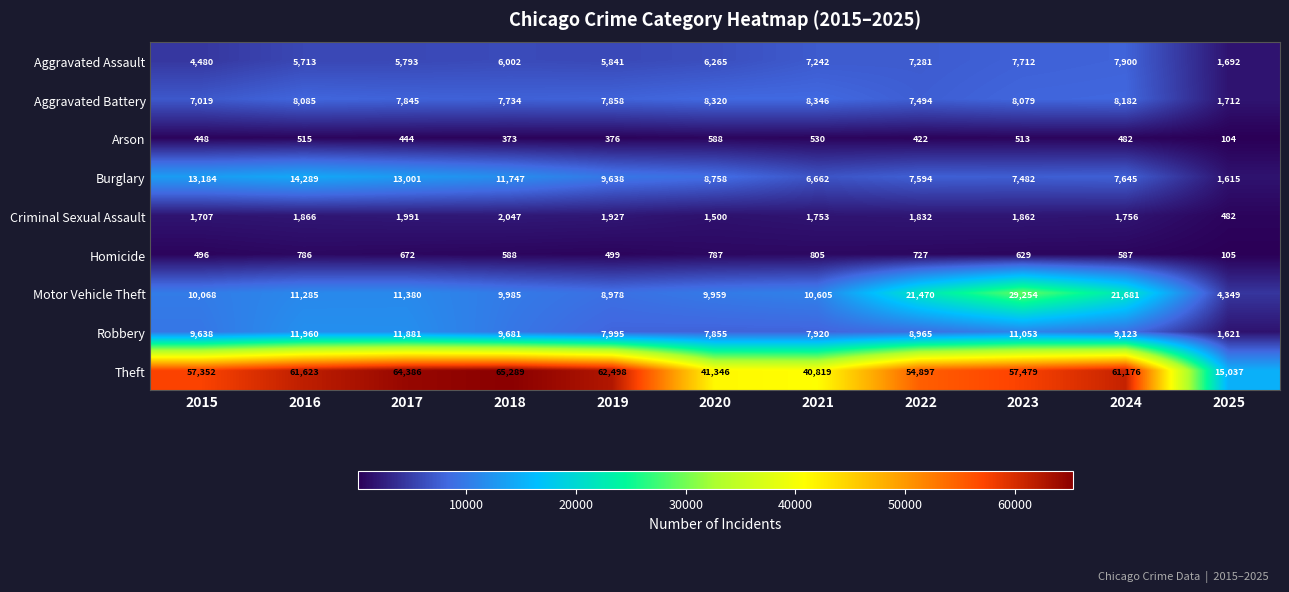

What is the total value across all series at 2015?

104392